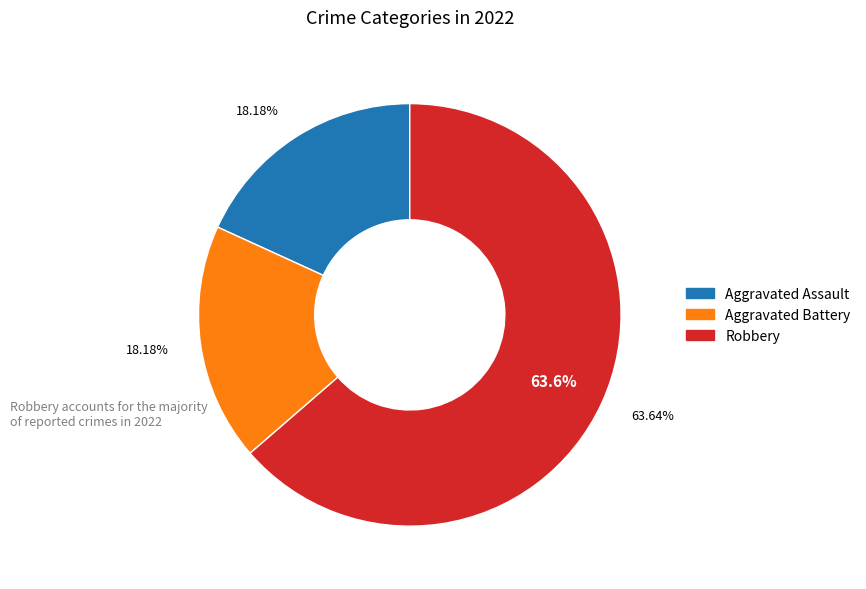

Which category accounts for the majority?

Robbery